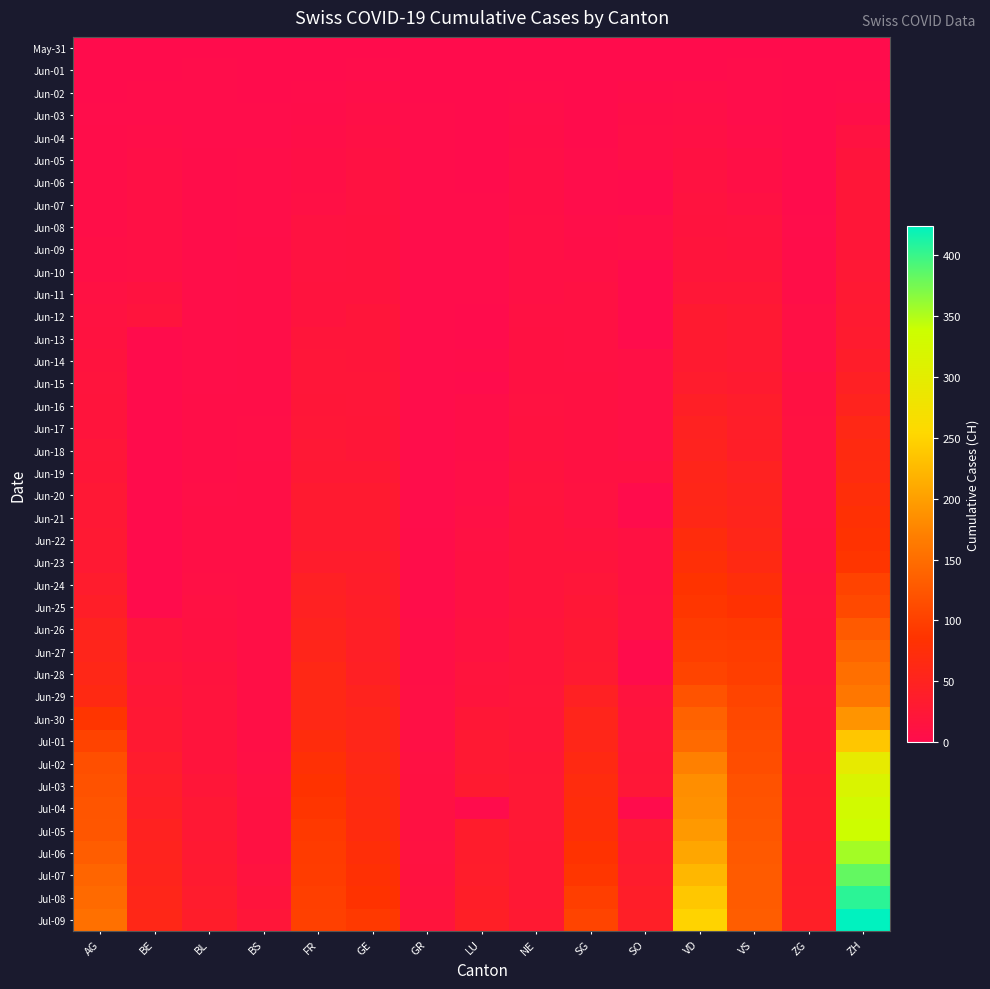

Reading right to left, extract all data points from this chart.

May-31: ZH=0	ZG=0	VS=0	VD=0	SO=0	SG=0	NE=0	LU=0	GR=0	GE=0	FR=0	BS=0	BL=0	BE=0	AG=0
Jun-01: ZH=0	ZG=0	VS=1	VD=0	SO=0	SG=0	NE=0	LU=0	GR=0	GE=1	FR=0	BS=0	BL=1	BE=0	AG=0
Jun-02: ZH=2	ZG=0	VS=2	VD=4	SO=3	SG=0	NE=1	LU=0	GR=0	GE=4	FR=2	BS=0	BL=1	BE=1	AG=0
Jun-03: ZH=5	ZG=0	VS=2	VD=6	SO=5	SG=0	NE=4	LU=0	GR=1	GE=6	FR=3	BS=1	BL=2	BE=2	AG=1
Jun-04: ZH=13	ZG=0	VS=4	VD=9	SO=6	SG=0	NE=5	LU=0	GR=1	GE=8	FR=5	BS=1	BL=2	BE=4	AG=3
Jun-05: ZH=19	ZG=0	VS=7	VD=11	SO=6	SG=1	NE=6	LU=0	GR=1	GE=10	FR=7	BS=4	BL=3	BE=6	AG=3
Jun-06: ZH=23	ZG=0	VS=7	VD=13	SO=0	SG=1	NE=7	LU=0	GR=1	GE=13	FR=7	BS=4	BL=3	BE=8	AG=5
Jun-07: ZH=23	ZG=0	VS=10	VD=15	SO=0	SG=2	NE=7	LU=1	GR=1	GE=13	FR=9	BS=4	BL=3	BE=8	AG=5
Jun-08: ZH=23	ZG=1	VS=15	VD=16	SO=6	SG=4	NE=9	LU=1	GR=1	GE=14	FR=13	BS=4	BL=3	BE=8	AG=5
Jun-09: ZH=23	ZG=3	VS=16	VD=19	SO=6	SG=5	NE=9	LU=1	GR=1	GE=14	FR=13	BS=5	BL=3	BE=9	AG=7
Jun-10: ZH=26	ZG=5	VS=20	VD=20	SO=0	SG=8	NE=9	LU=1	GR=1	GE=16	FR=15	BS=5	BL=4	BE=9	AG=7
Jun-11: ZH=28	ZG=5	VS=24	VD=24	SO=0	SG=10	NE=9	LU=1	GR=2	GE=16	FR=16	BS=5	BL=4	BE=14	AG=10
Jun-12: ZH=30	ZG=9	VS=28	VD=31	SO=0	SG=10	NE=10	LU=0	GR=2	GE=20	FR=16	BS=5	BL=4	BE=17	AG=13
Jun-13: ZH=33	ZG=9	VS=28	VD=31	SO=0	SG=10	NE=11	LU=0	GR=2	GE=20	FR=20	BS=5	BL=4	BE=0	AG=14
Jun-14: ZH=38	ZG=9	VS=28	VD=32	SO=8	SG=10	NE=11	LU=3	GR=2	GE=20	FR=22	BS=5	BL=4	BE=0	AG=16
Jun-15: ZH=45	ZG=11	VS=32	VD=35	SO=8	SG=11	NE=12	LU=0	GR=2	GE=22	FR=22	BS=5	BL=4	BE=0	AG=17
Jun-16: ZH=52	ZG=12	VS=37	VD=43	SO=8	SG=11	NE=13	LU=5	GR=2	GE=22	FR=23	BS=5	BL=5	BE=0	AG=18
Jun-17: ZH=62	ZG=13	VS=39	VD=48	SO=9	SG=11	NE=14	LU=5	GR=2	GE=23	FR=24	BS=6	BL=5	BE=0	AG=18
Jun-18: ZH=67	ZG=13	VS=40	VD=50	SO=9	SG=12	NE=14	LU=5	GR=2	GE=23	FR=26	BS=6	BL=5	BE=0	AG=21
Jun-19: ZH=68	ZG=13	VS=48	VD=56	SO=11	SG=12	NE=16	LU=6	GR=2	GE=27	FR=27	BS=7	BL=5	BE=0	AG=23
Jun-20: ZH=75	ZG=13	VS=52	VD=58	SO=0	SG=13	NE=17	LU=6	GR=2	GE=31	FR=32	BS=7	BL=6	BE=0	AG=26
Jun-21: ZH=80	ZG=13	VS=53	VD=60	SO=0	SG=13	NE=18	LU=9	GR=2	GE=31	FR=32	BS=7	BL=7	BE=0	AG=26
Jun-22: ZH=83	ZG=14	VS=58	VD=71	SO=11	SG=16	NE=18	LU=10	GR=3	GE=32	FR=32	BS=7	BL=7	BE=0	AG=28
Jun-23: ZH=87	ZG=14	VS=65	VD=77	SO=11	SG=19	NE=19	LU=11	GR=3	GE=36	FR=36	BS=7	BL=7	BE=0	AG=28
Jun-24: ZH=103	ZG=16	VS=75	VD=86	SO=12	SG=21	NE=19	LU=12	GR=3	GE=38	FR=44	BS=7	BL=9	BE=0	AG=35
Jun-25: ZH=110	ZG=17	VS=82	VD=89	SO=13	SG=25	NE=19	LU=12	GR=3	GE=40	FR=47	BS=7	BL=10	BE=0	AG=40
Jun-26: ZH=129	ZG=19	VS=92	VD=95	SO=13	SG=27	NE=20	LU=14	GR=5	GE=43	FR=52	BS=7	BL=12	BE=18	AG=50
Jun-27: ZH=141	ZG=19	VS=96	VD=97	SO=0	SG=29	NE=20	LU=14	GR=7	GE=43	FR=56	BS=7	BL=14	BE=19	AG=55
Jun-28: ZH=152	ZG=19	VS=97	VD=105	SO=0	SG=30	NE=20	LU=17	GR=7	GE=44	FR=61	BS=7	BL=16	BE=21	AG=59
Jun-29: ZH=161	ZG=21	VS=105	VD=121	SO=16	SG=46	NE=21	LU=19	GR=8	GE=52	FR=61	BS=7	BL=17	BE=25	AG=65
Jun-30: ZH=189	ZG=23	VS=109	VD=137	SO=19	SG=54	NE=23	LU=25	GR=9	GE=56	FR=61	BS=7	BL=17	BE=27	AG=88
Jul-01: ZH=237	ZG=25	VS=112	VD=146	SO=21	SG=58	NE=23	LU=28	GR=9	GE=57	FR=72	BS=7	BL=18	BE=29	AG=103
Jul-02: ZH=293	ZG=27	VS=115	VD=171	SO=23	SG=64	NE=25	LU=28	GR=10	GE=62	FR=79	BS=8	BL=19	BE=35	AG=116
Jul-03: ZH=316	ZG=31	VS=120	VD=184	SO=24	SG=70	NE=26	LU=32	GR=11	GE=64	FR=84	BS=10	BL=23	BE=39	AG=120
Jul-04: ZH=329	ZG=33	VS=122	VD=187	SO=0	SG=73	NE=26	LU=0	GR=11	GE=67	FR=87	BS=11	BL=27	BE=43	AG=123
Jul-05: ZH=337	ZG=33	VS=124	VD=194	SO=28	SG=76	NE=26	LU=36	GR=12	GE=69	FR=92	BS=12	BL=27	BE=49	AG=125
Jul-06: ZH=356	ZG=36	VS=127	VD=207	SO=32	SG=83	NE=27	LU=36	GR=13	GE=76	FR=94	BS=12	BL=29	BE=52	AG=132
Jul-07: ZH=382	ZG=38	VS=130	VD=223	SO=35	SG=89	NE=27	LU=37	GR=14	GE=80	FR=96	BS=15	BL=32	BE=53	AG=140
Jul-08: ZH=405	ZG=39	VS=130	VD=238	SO=39	SG=98	NE=27	LU=40	GR=16	GE=84	FR=99	BS=18	BL=35	BE=57	AG=147
Jul-09: ZH=424	ZG=41	VS=132	VD=250	SO=41	SG=104	NE=29	LU=43	GR=18	GE=92	FR=100	BS=21	BL=38	BE=59	AG=153